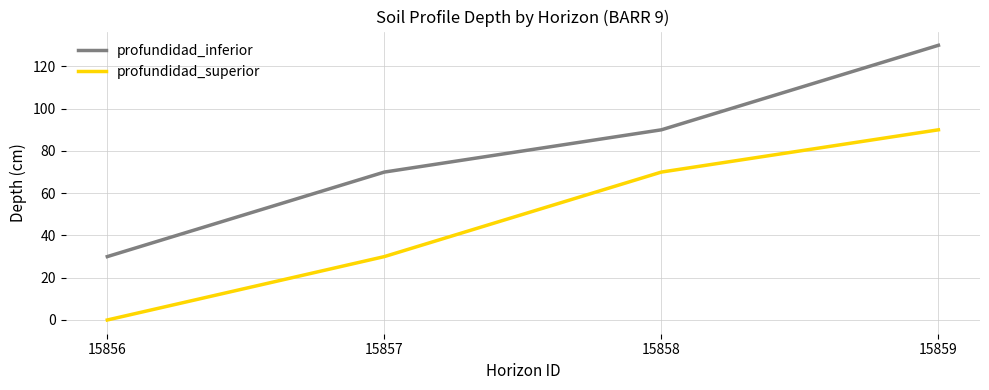

What is the difference between the maximum and minimum values in the profundidad_inferior series?

100